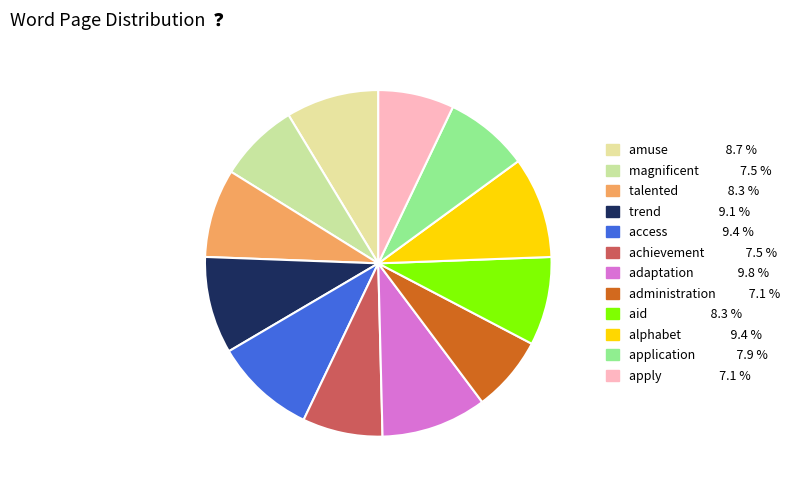

How many slices are in this pie chart?

12